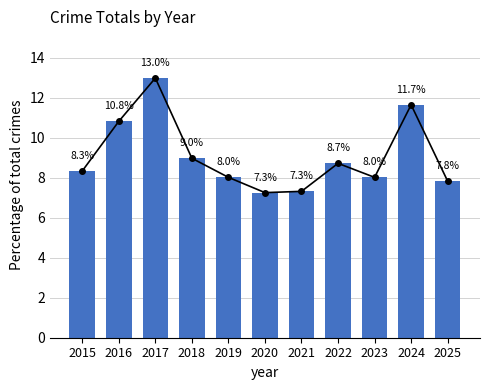

How many values are below 8?

3